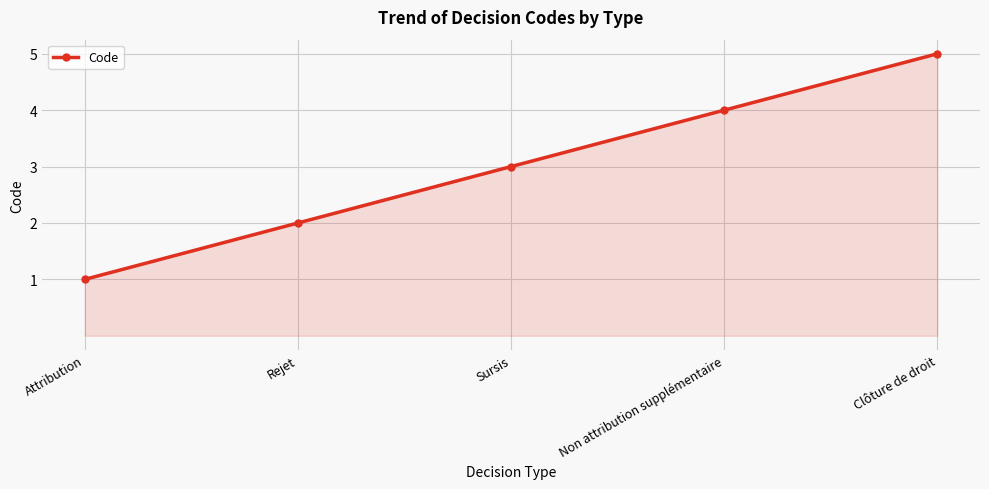

What is the average value?

3